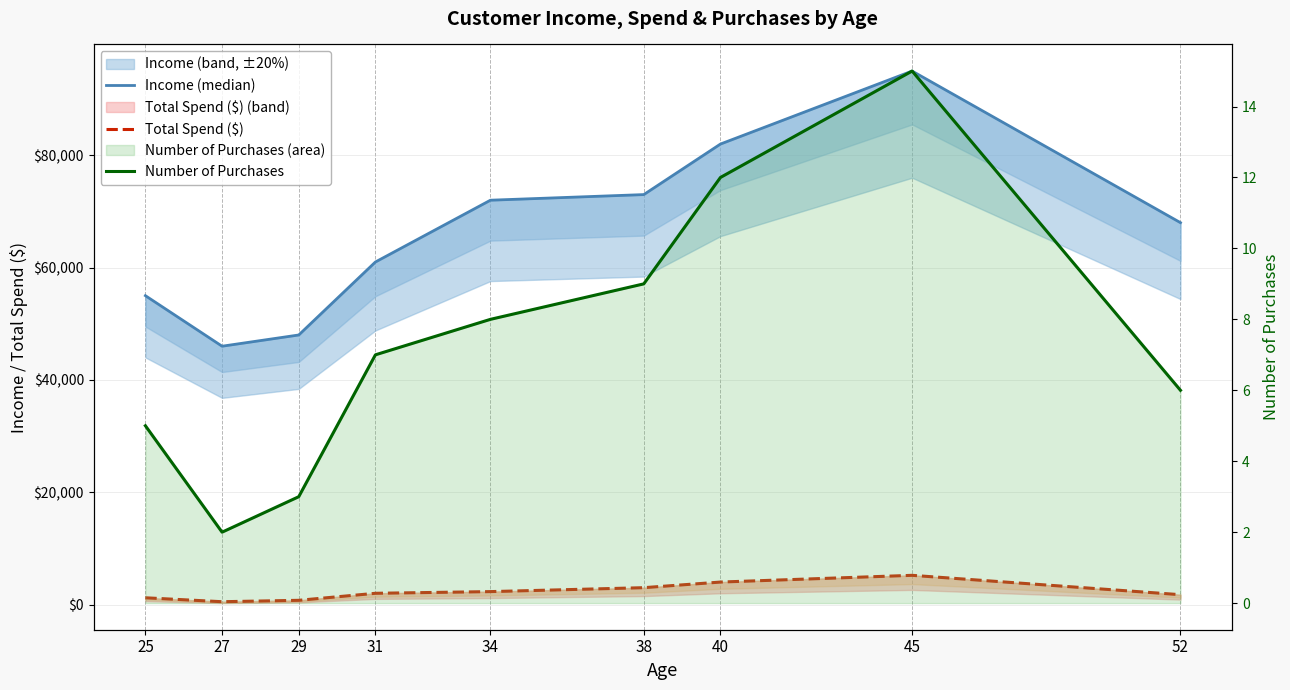

Which label corresponds to the smallest value in the chart?

27